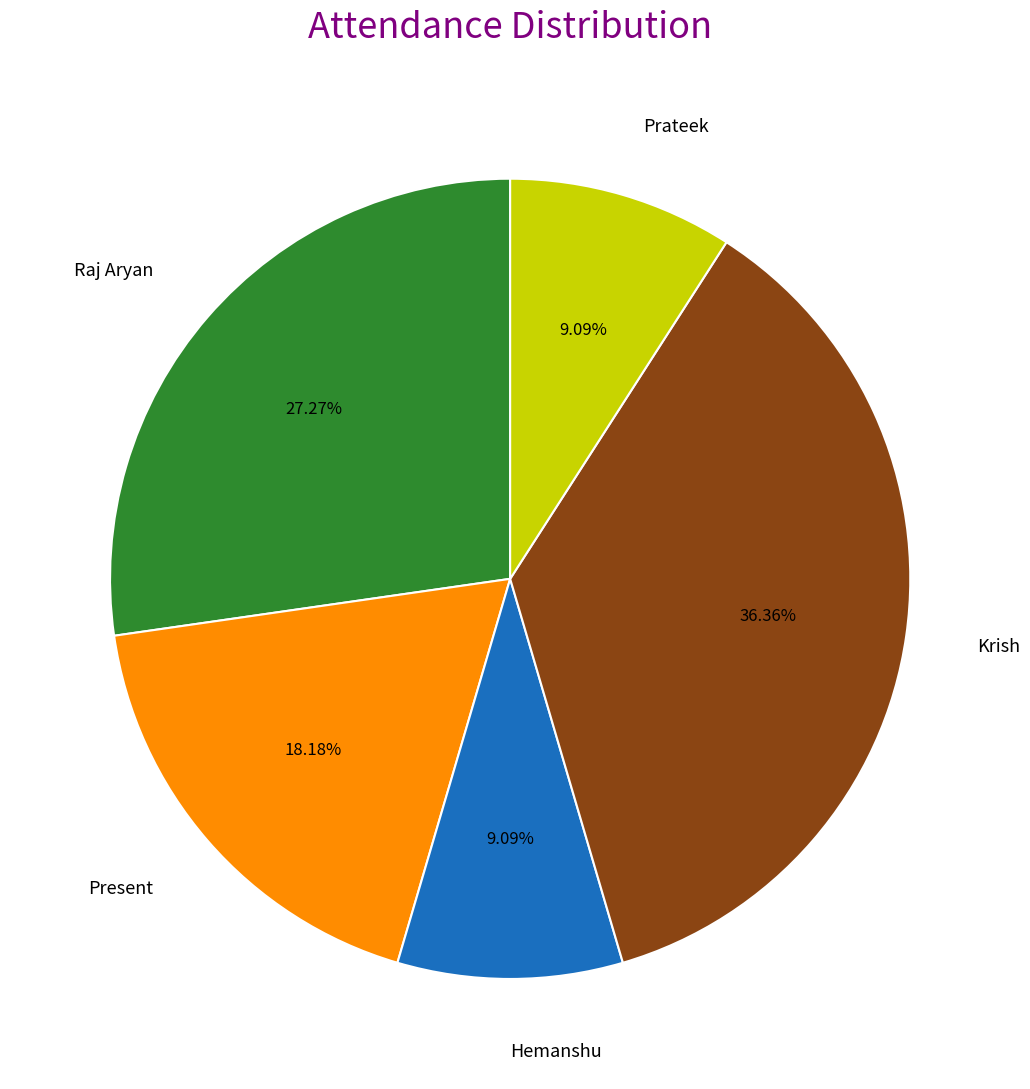

Which category has the biggest portion of the pie?

Krish